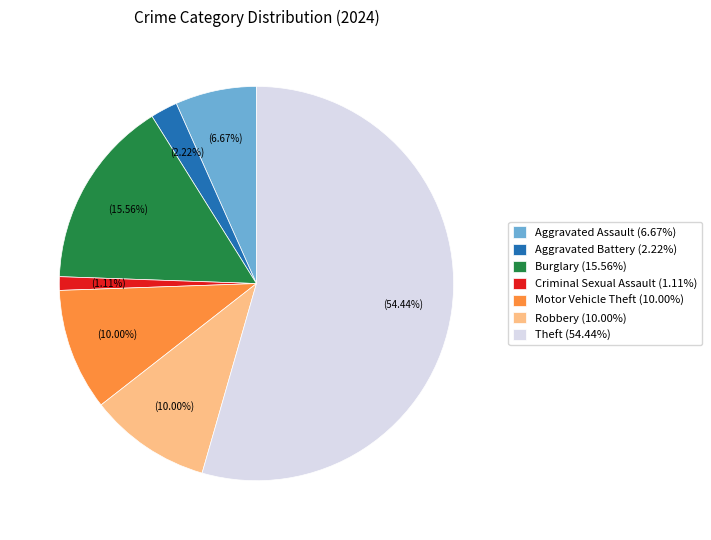

Does Theft (54.44%) account for over 50% of the chart?

Yes